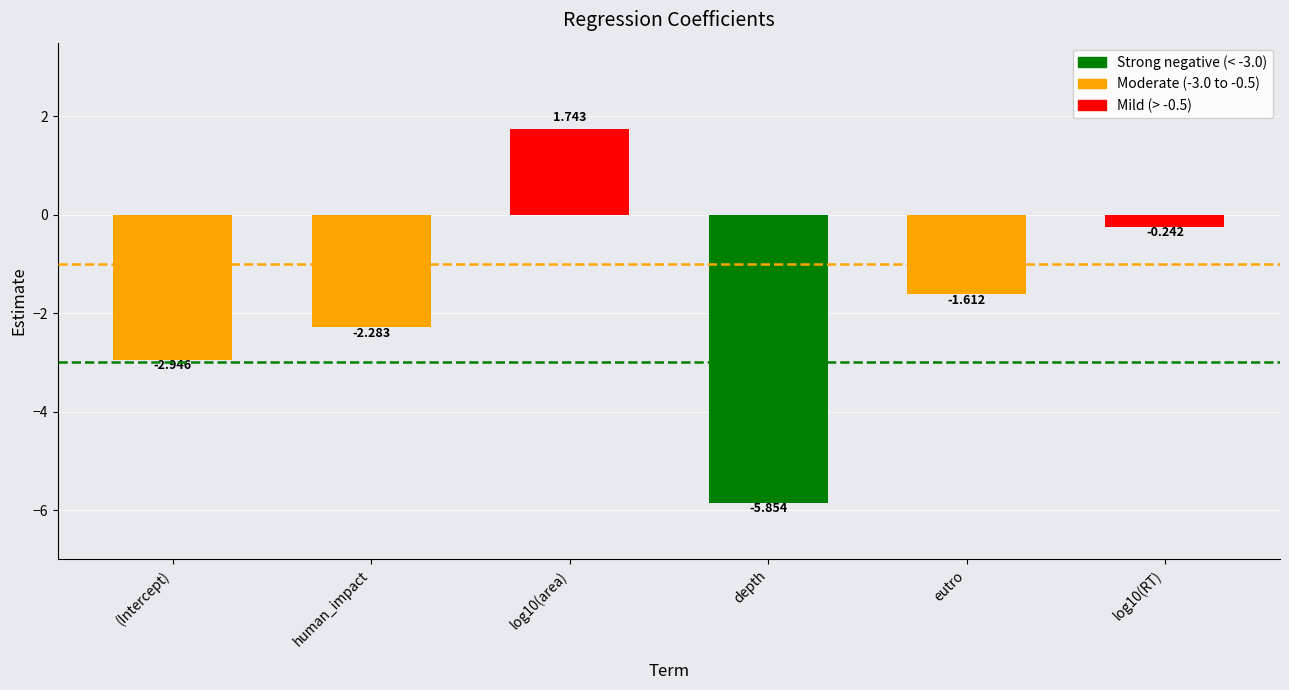

List the labels in order of value, largest first.

log10(area), log10(RT), eutro, human_impact, (Intercept), depth